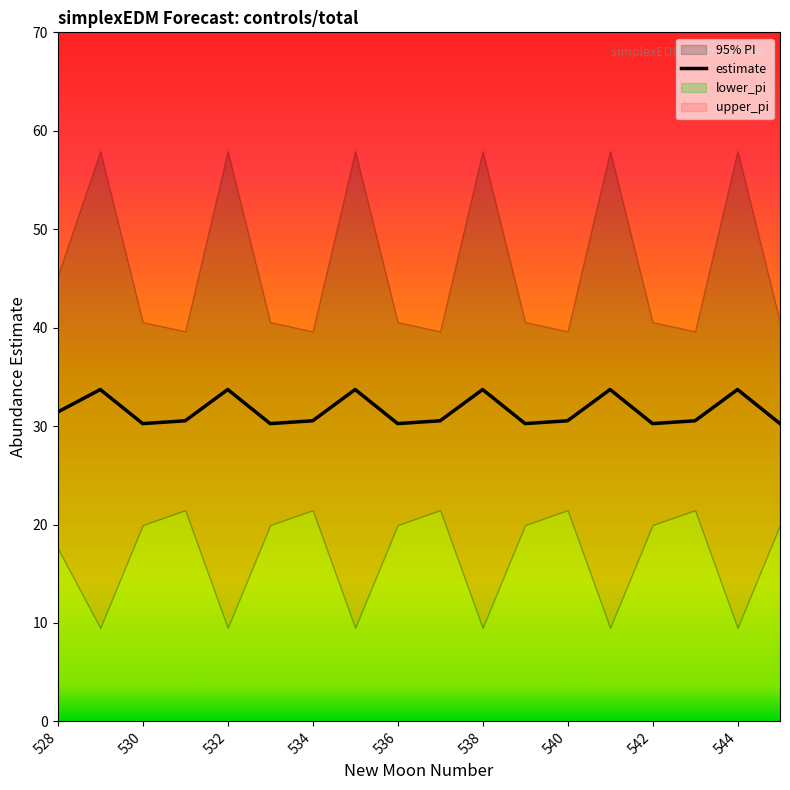

What is the average value of the estimate series?

31.6